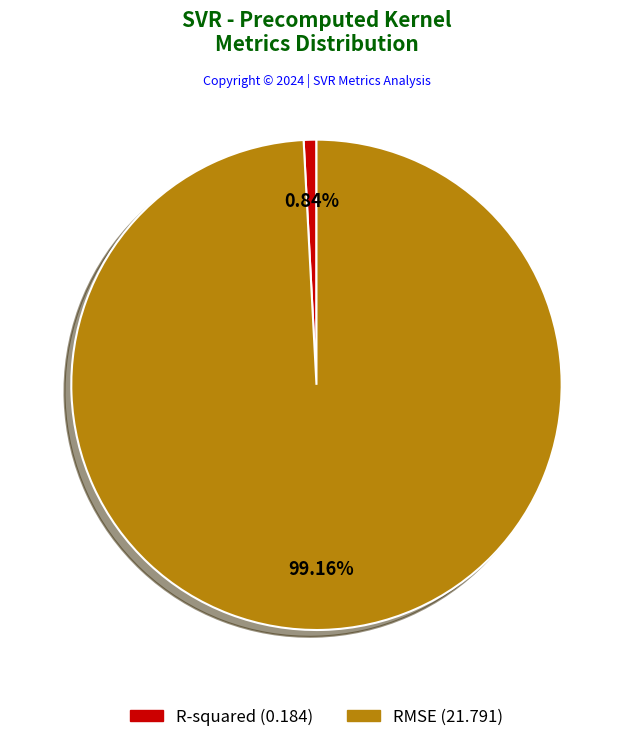

The R-squared slice represents 11% of the pie. True or false?

False